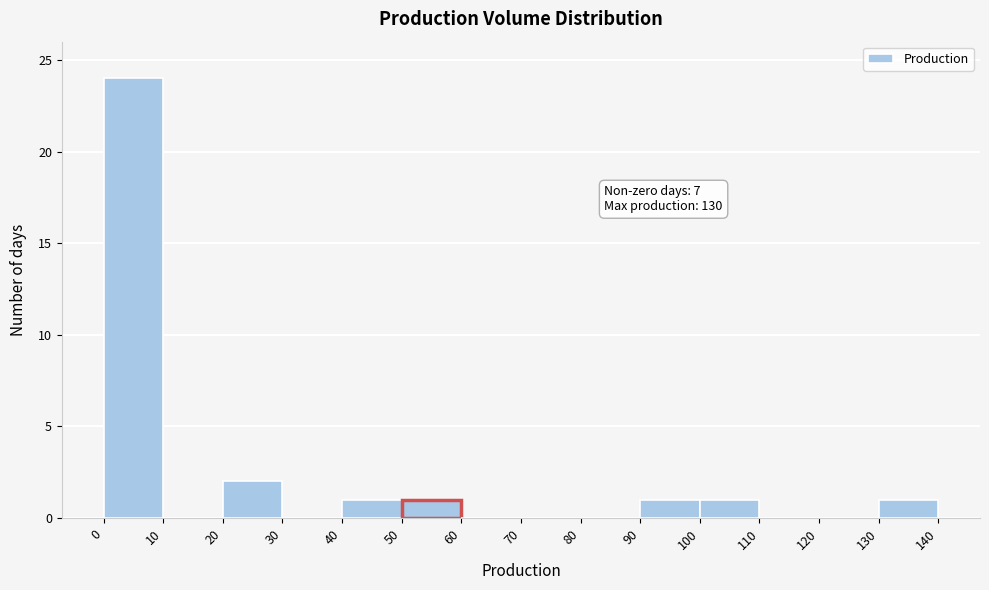

Over which range of the x-axis is the bar tallest?

0 to 10